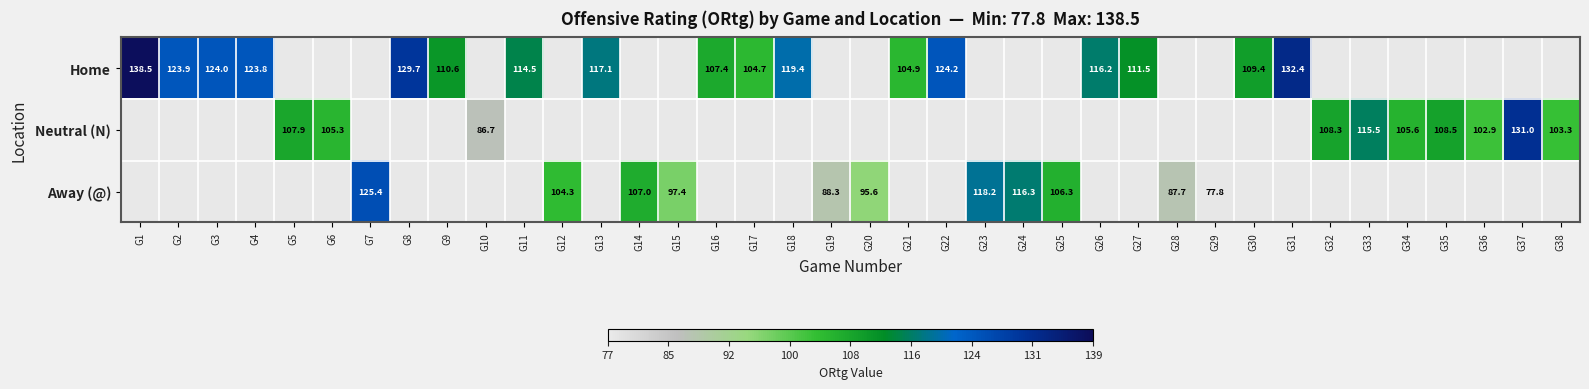

At which category does the chart reach its peak across all series?

G1